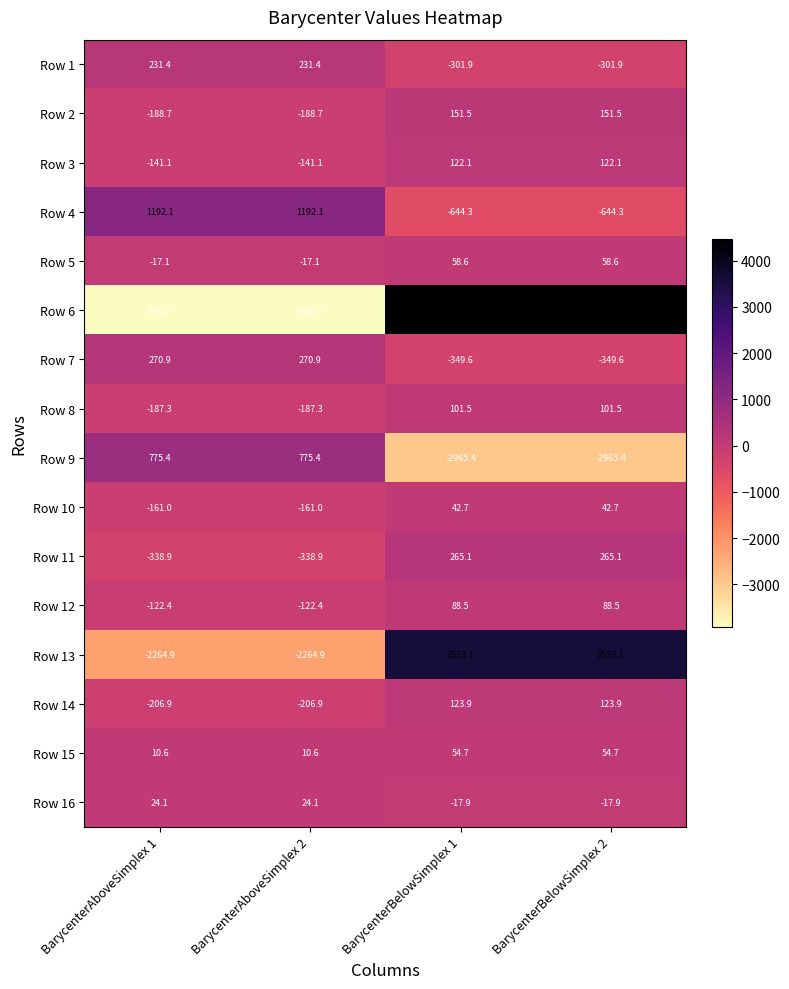

Which series changed the most between BarycenterAboveSimplex 2 and BarycenterBelowSimplex 1?

Row 6